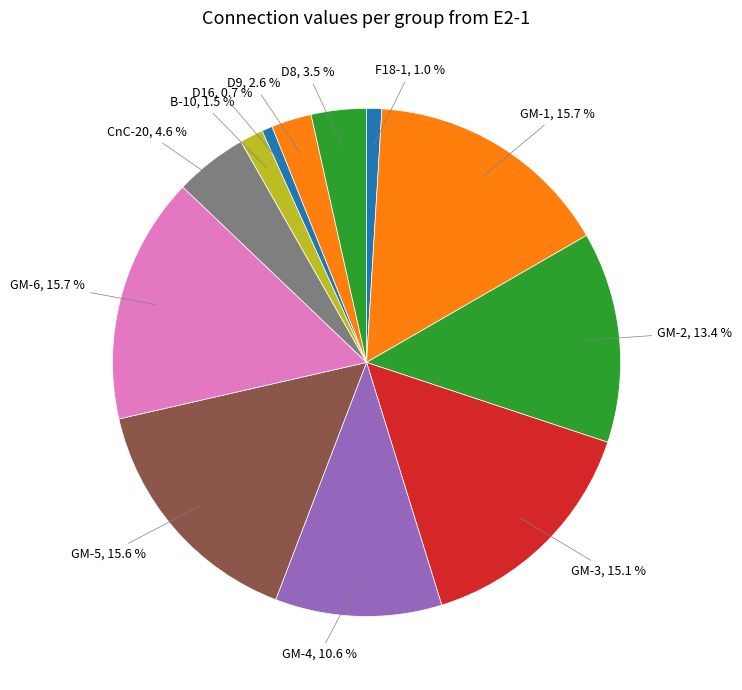

Combined, what portion of the pie is GM-6 and D16?

16.4%